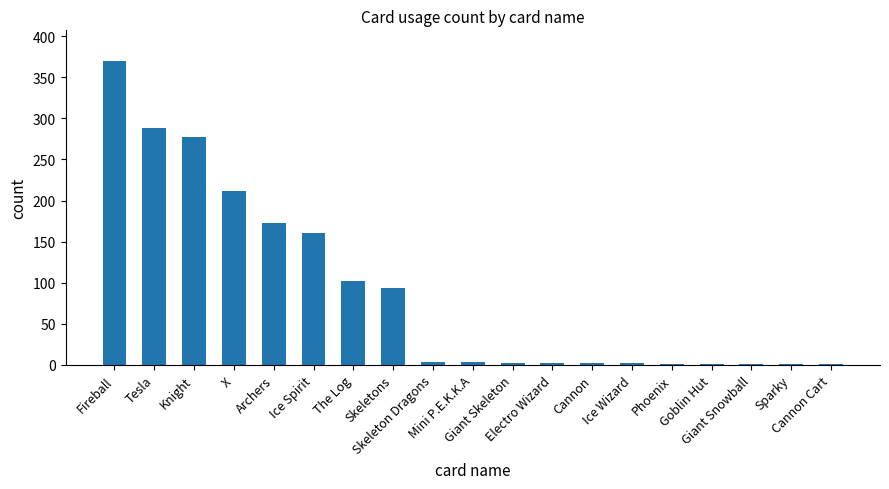

Read the value at Knight, to the nearest 10.

280